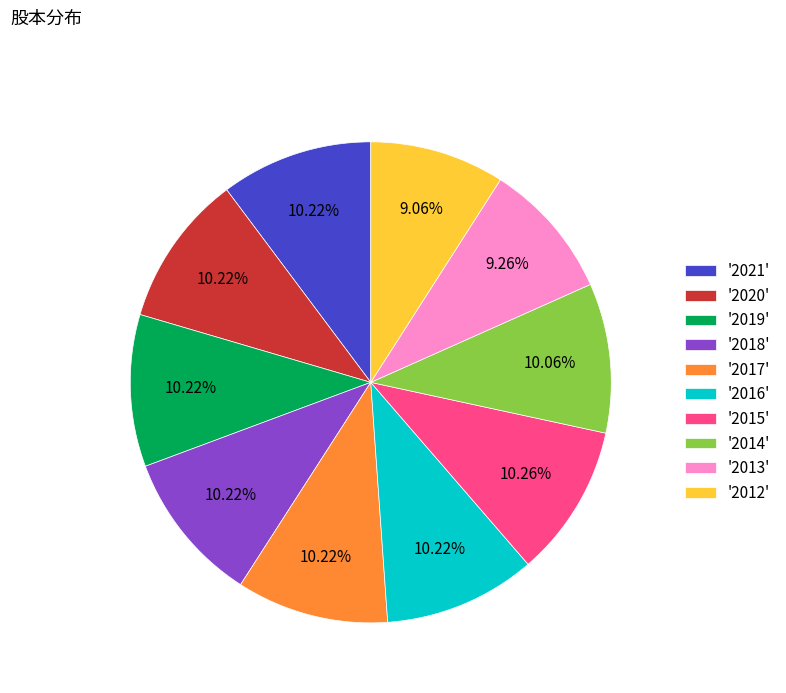

Does '2016' represent more than half of the total?

No